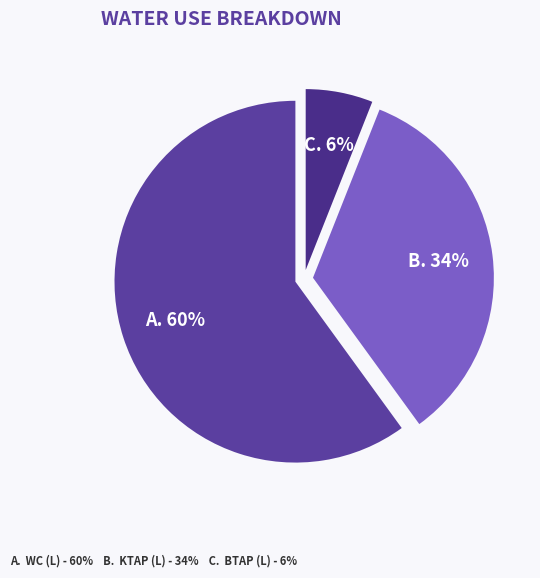

What is the smallest slice in the pie chart?

Btap (L)